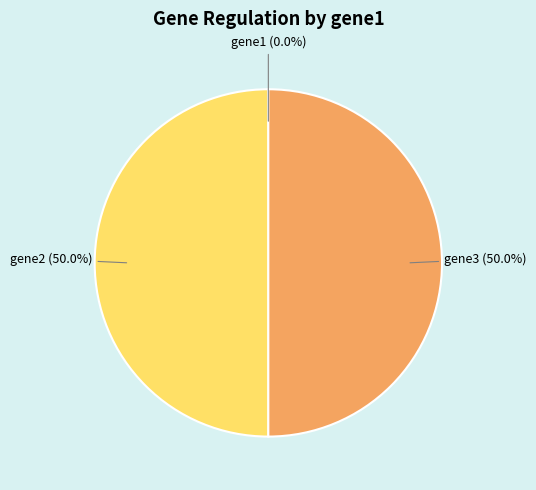

What percentage is NOT represented by gene3?

50.0%